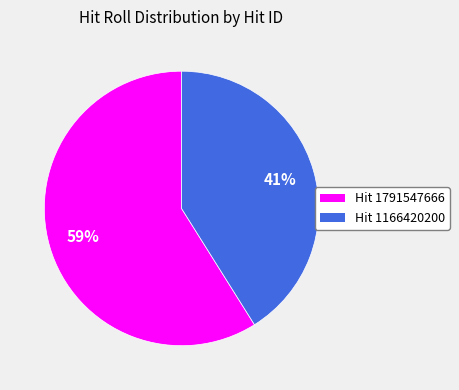

Count the number of slices in the pie.

2